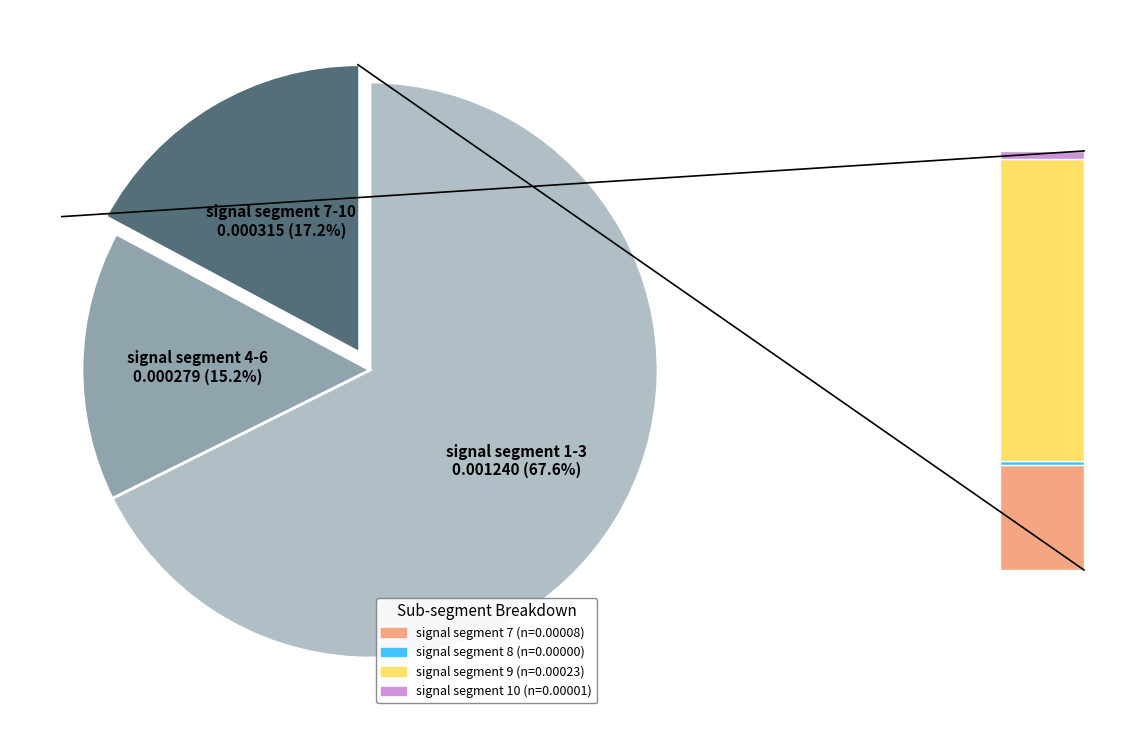

The signal segment 10 slice represents 0% of the pie. True or false?

True